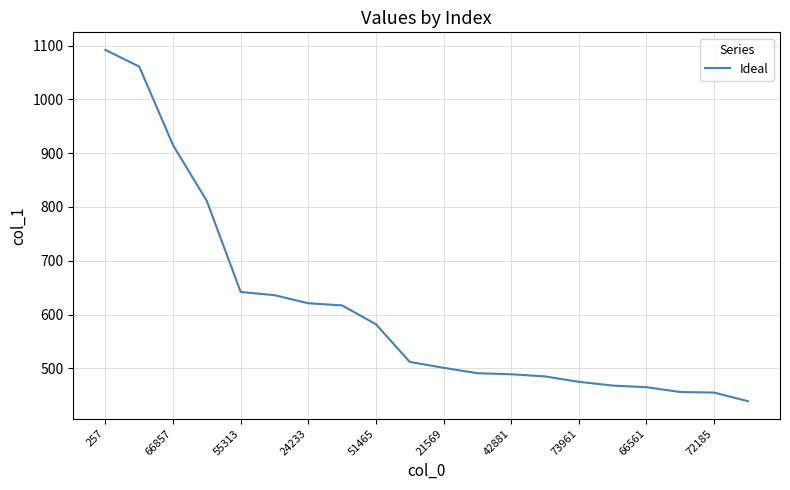

What is the difference between the maximum and minimum values?

653